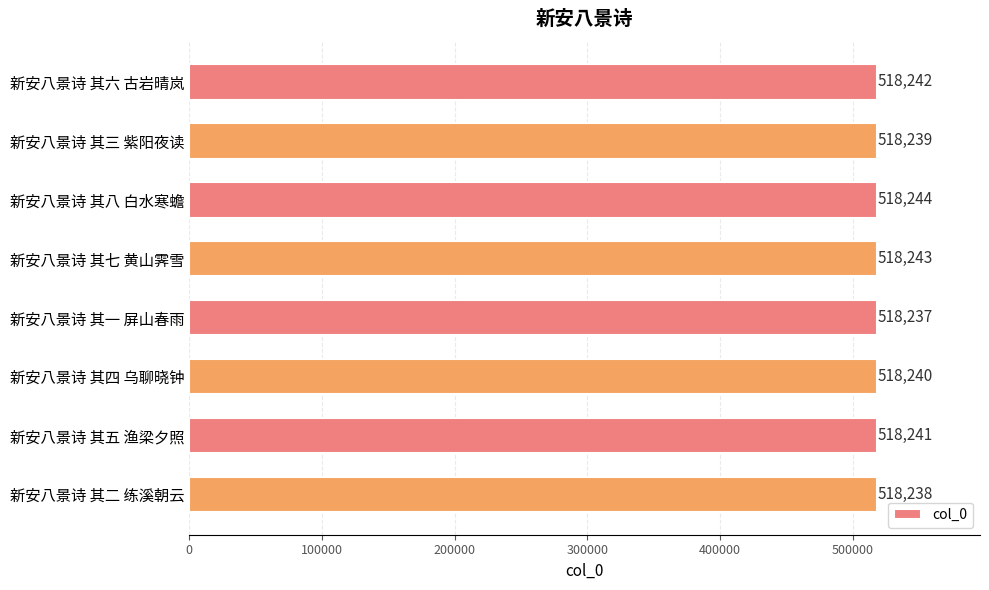

Reading bottom to top, list all the values displayed in this chart.

新安八景诗 其二 练溪朝云=518238	新安八景诗 其五 渔梁夕照=518241	新安八景诗 其四 乌聊晓钟=518240	新安八景诗 其一 屏山春雨=518237	新安八景诗 其七 黄山霁雪=518243	新安八景诗 其八 白水寒蟾=518244	新安八景诗 其三 紫阳夜读=518239	新安八景诗 其六 古岩晴岚=518242